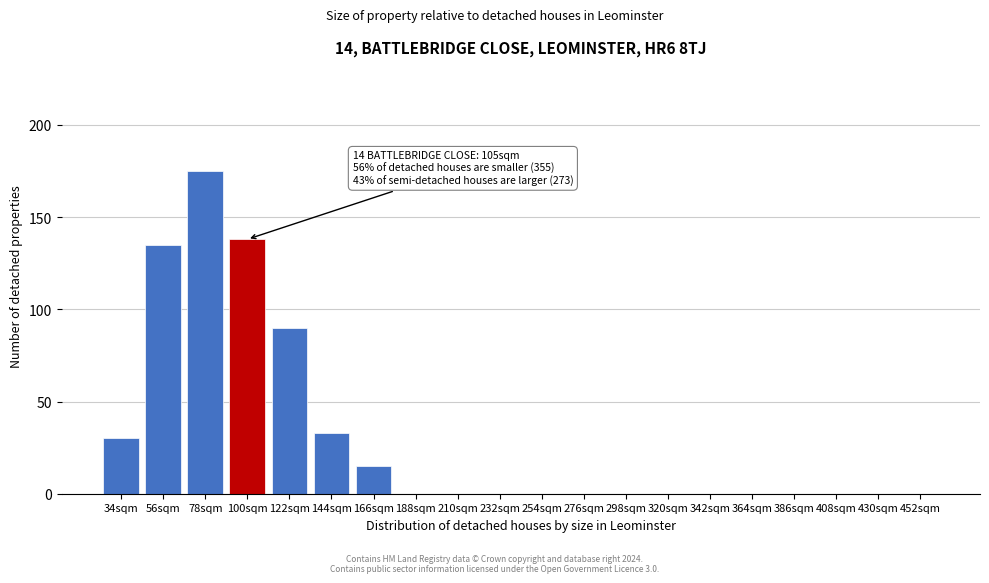

Reading right to left, what are all the values shown in this chart?

452sqm=0	430sqm=0	408sqm=0	386sqm=0	364sqm=0	342sqm=0	320sqm=0	298sqm=0	276sqm=0	254sqm=0	232sqm=0	210sqm=0	188sqm=0	166sqm=15	144sqm=33	122sqm=90	100sqm=138	78sqm=175	56sqm=135	34sqm=30